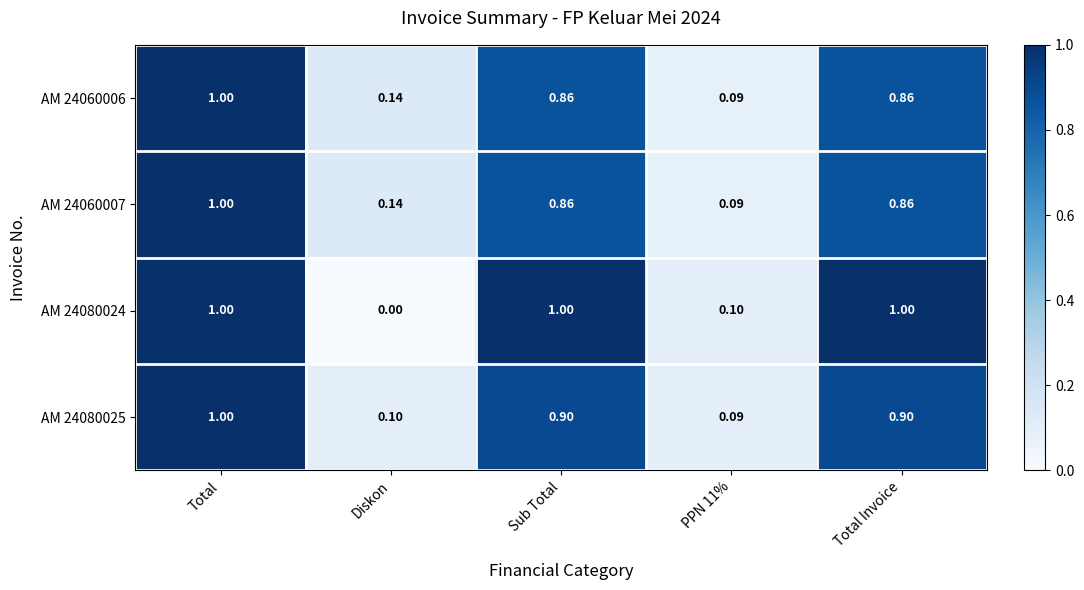

At which label is AM 24080024 closest to 0?

Diskon